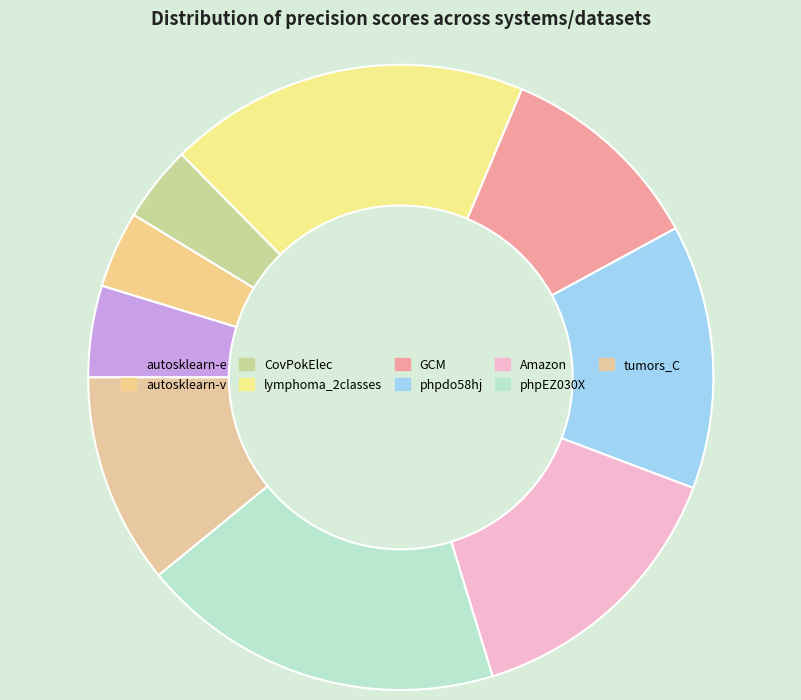

Which category has the smallest portion of the pie?

CovPokElec